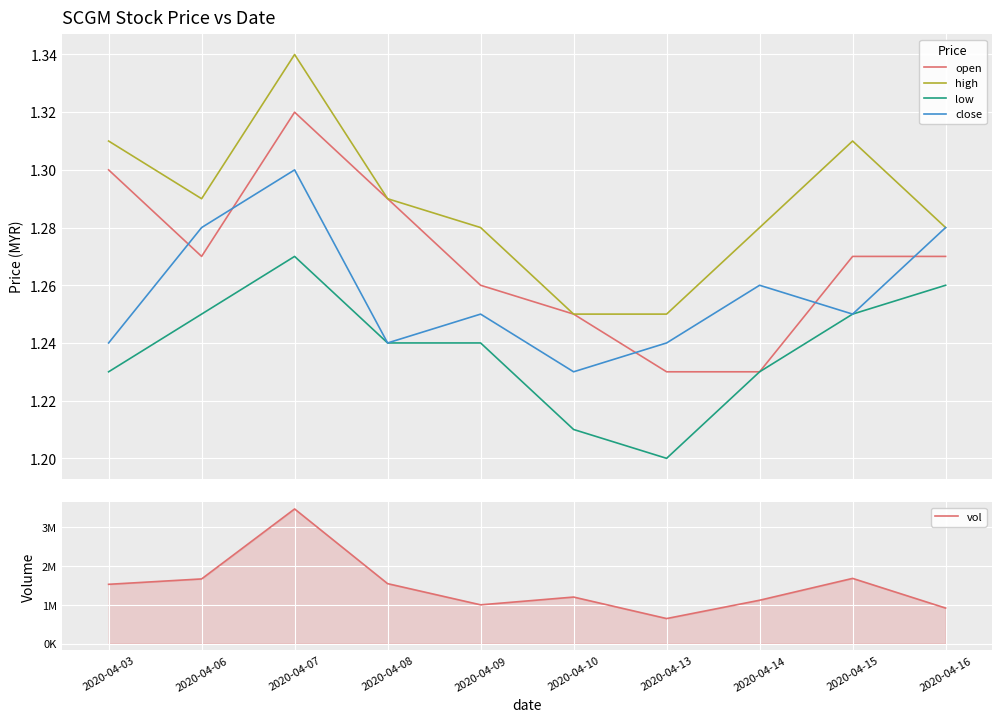

At how many categories does at least one series exceed 87723?

10